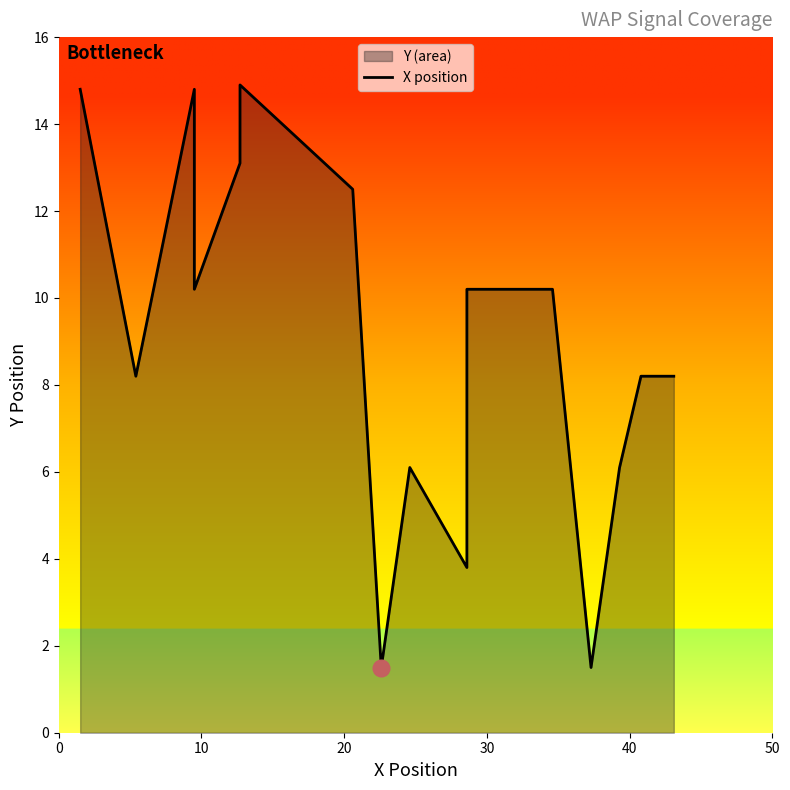

What is the label of the 7th point from the right?

9